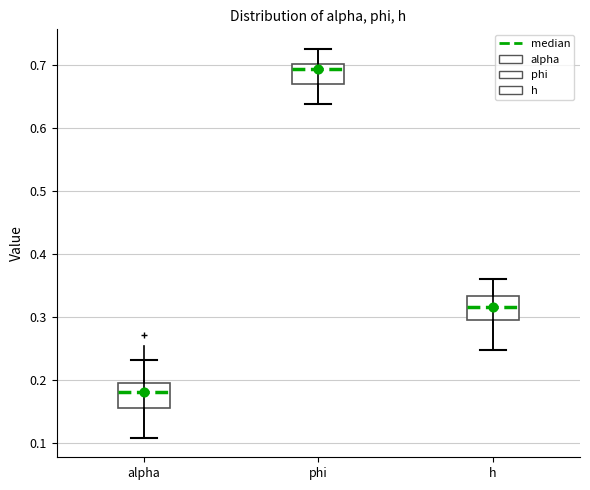

Reading left to right, transcribe this box plot: for each box, give where its median line is, the range the box spans, and where its two whiskers end, as read against the y-axis. The values are not printed on the chart, so give them approximately, as read against the axis.

alpha: median 0.18, box 0.16 to 0.19, whiskers 0.11 to 0.23
phi: median 0.69, box 0.67 to 0.70, whiskers 0.64 to 0.73
h: median 0.32, box 0.30 to 0.33, whiskers 0.25 to 0.36